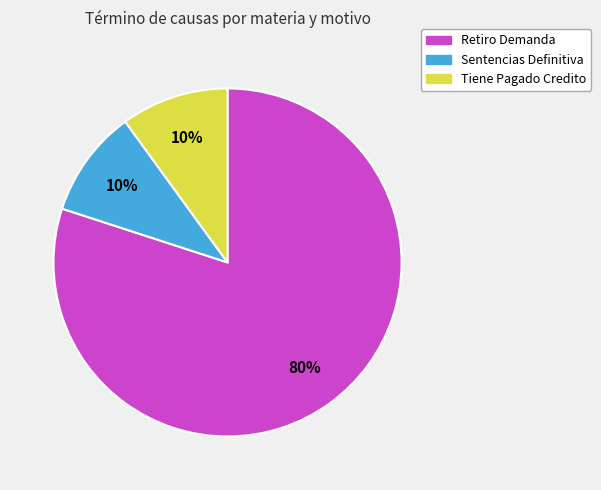

What is the largest slice in the pie chart?

Retiro Demanda